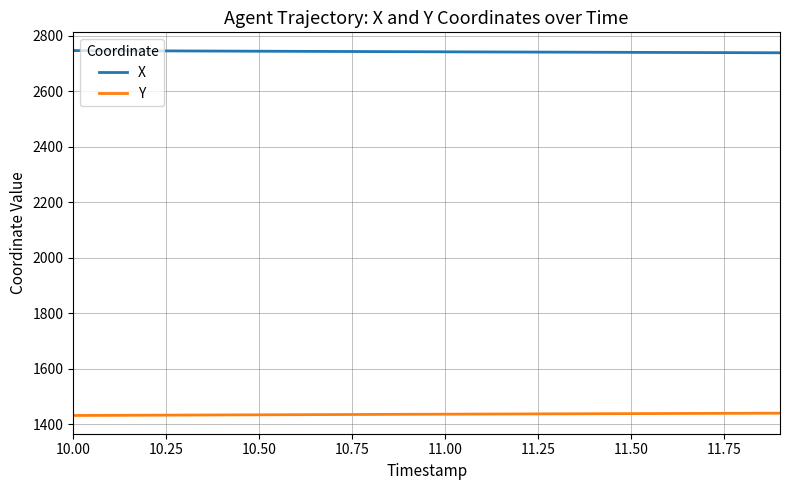

What is the difference between the maximum and minimum values in the X series?

7.9